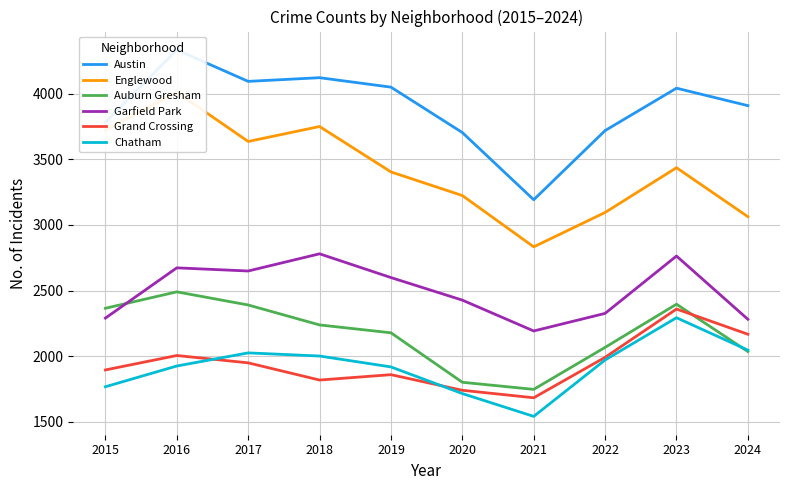

At how many categories does at least one series exceed 3511?

9